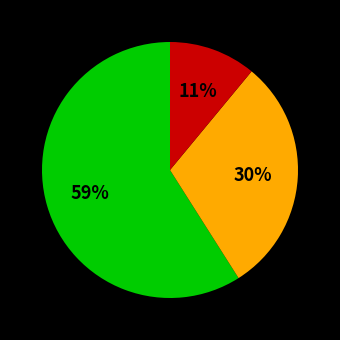

Is there a majority slice in this chart?

Yes